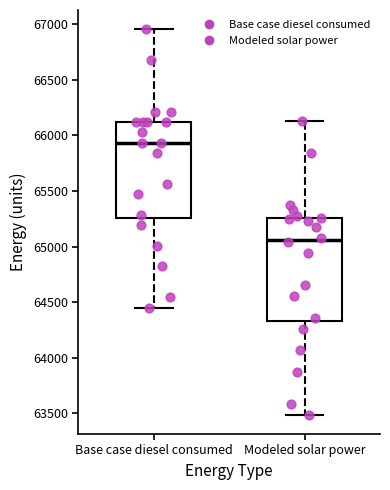

Reading left to right, transcribe this box plot: for each box, give where its median line is, the range the box spans, and where its two whiskers end, as read against the y-axis. The values are not printed on the chart, so give them approximately, as read against the axis.

Base case diesel consumed: median 65950, box 65250 to 66100, whiskers 64450 to 66950
Modeled solar power: median 65050, box 64350 to 65250, whiskers 63500 to 66150